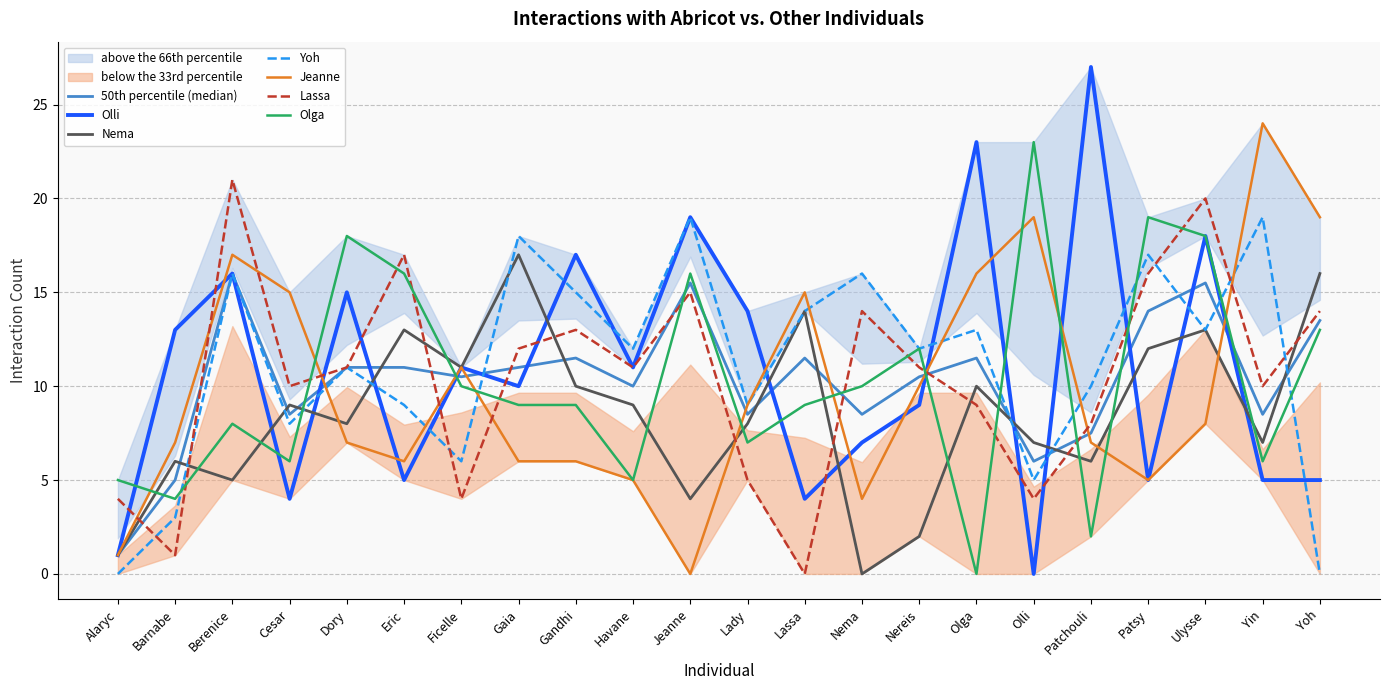

At which category does Jeanne reach its first local valley?

Eric